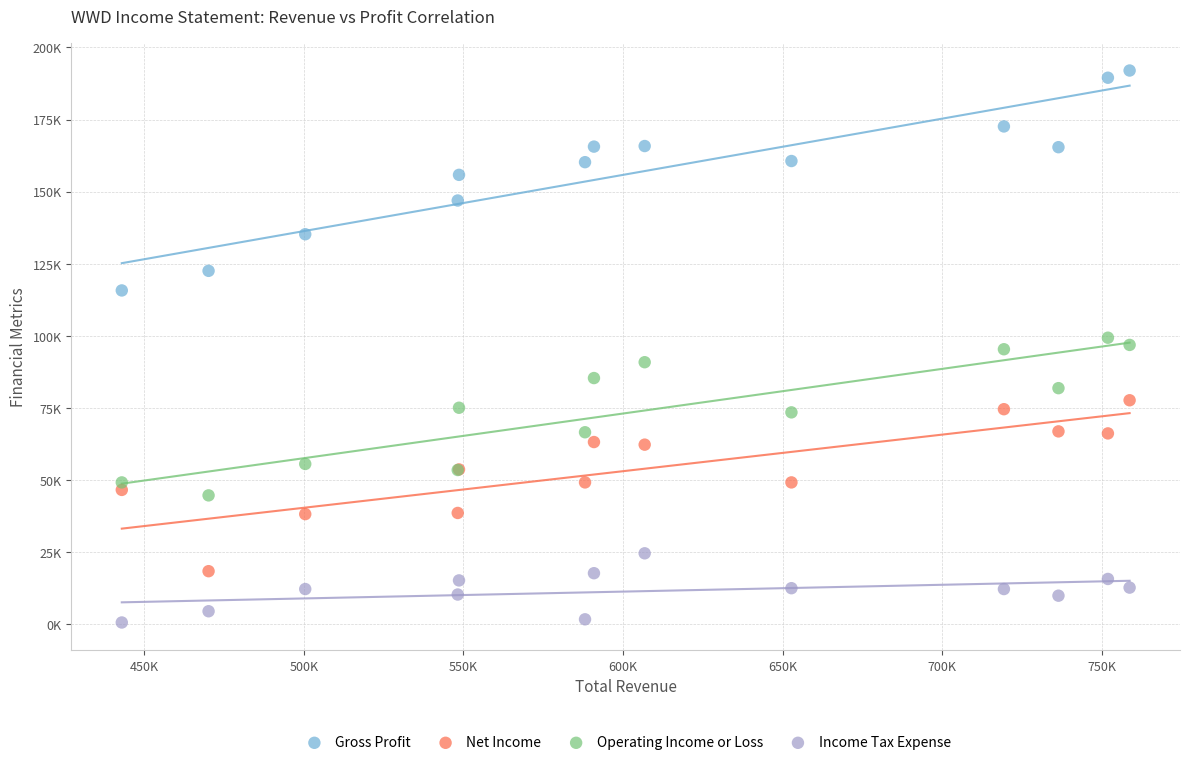

Which series has the widest spread of Y values?

Gross Profit